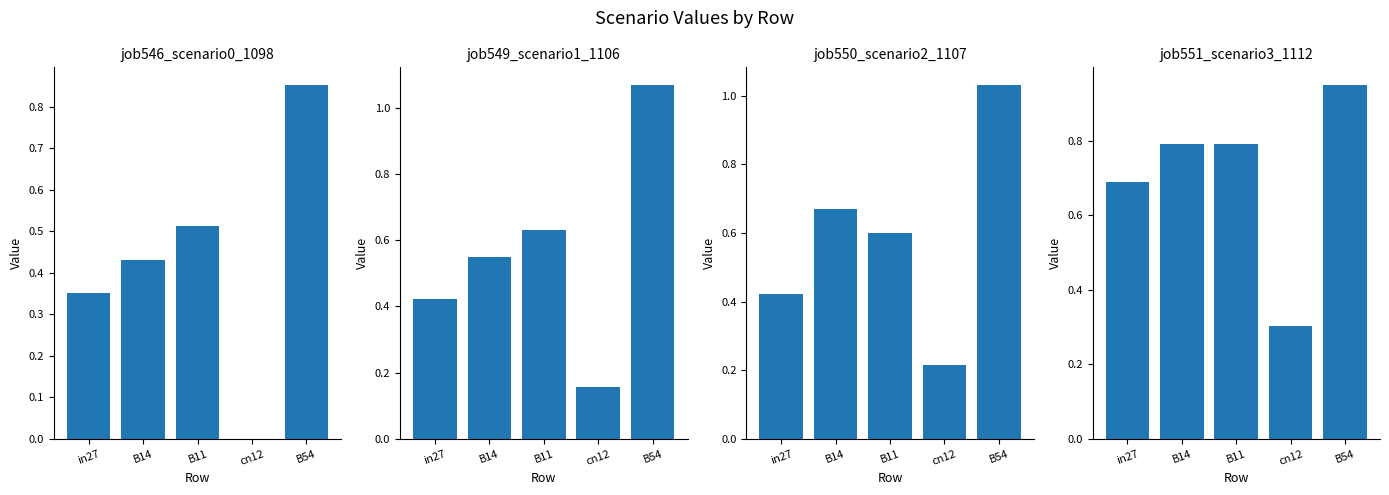

What position from the left is B14?

2